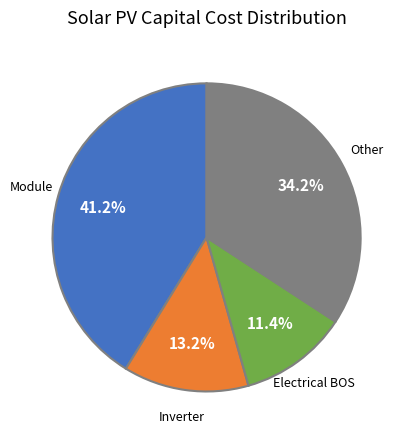

To the nearest percent, what is the difference between the largest and smallest slice percentages?

30%